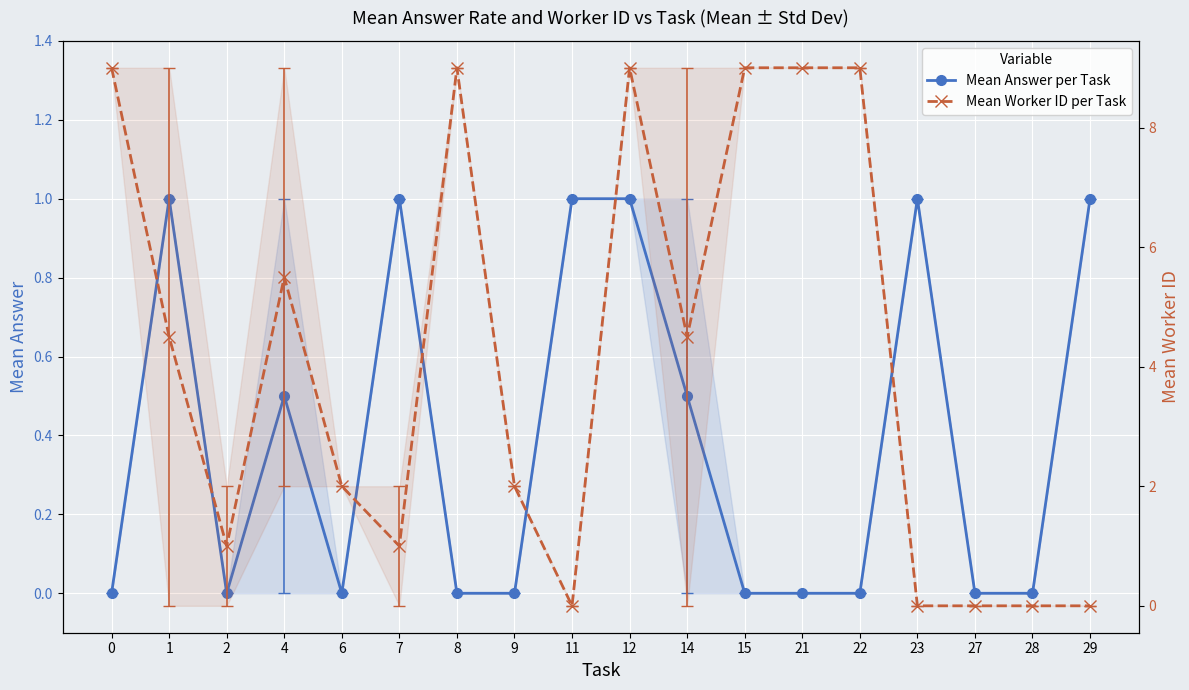

Is the value of Mean Worker ID per Task at 22 greater than the value of Mean Answer per Task at 23?

Yes